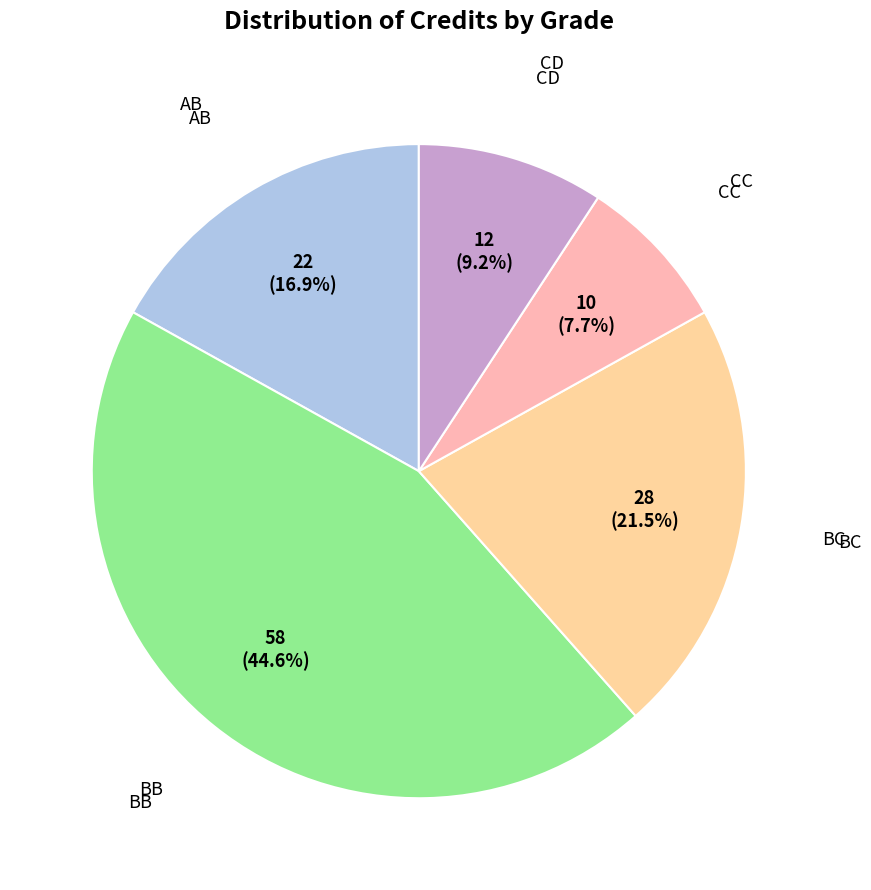

Count the number of slices in the pie.

5